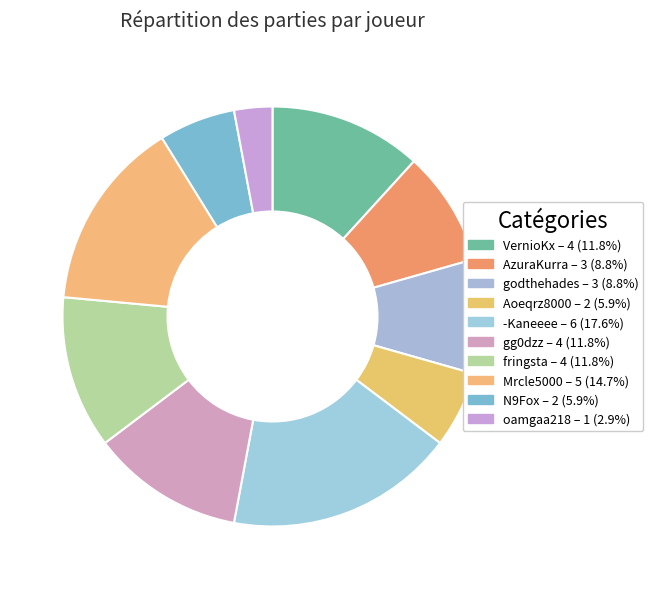

What is the largest slice in the pie chart?

-Kaneeee